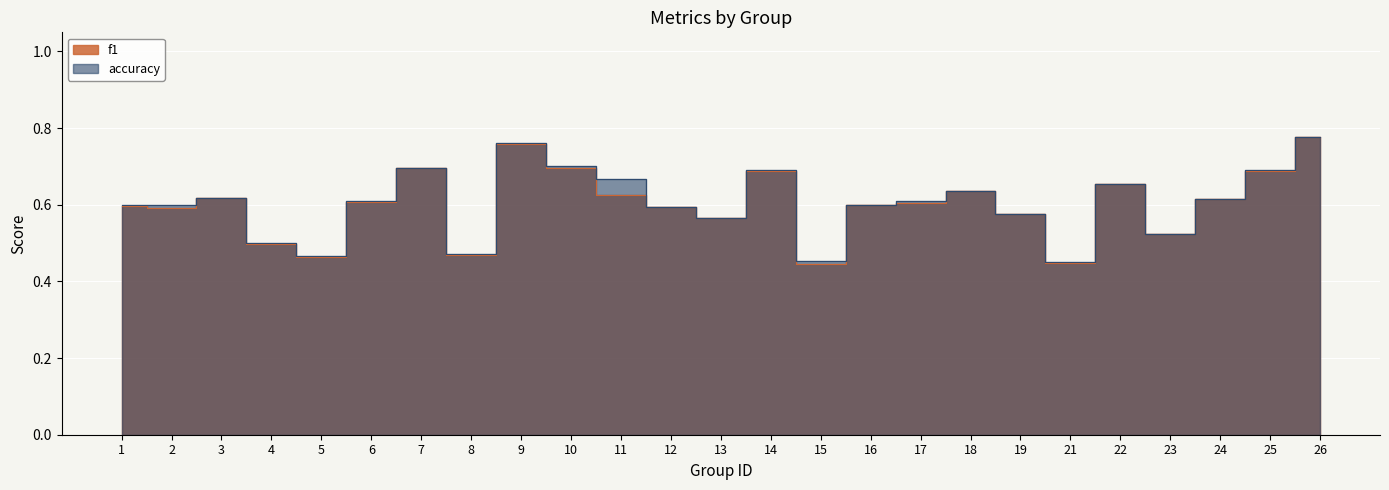

Between 4 and 9, which series saw the biggest shift?

f1